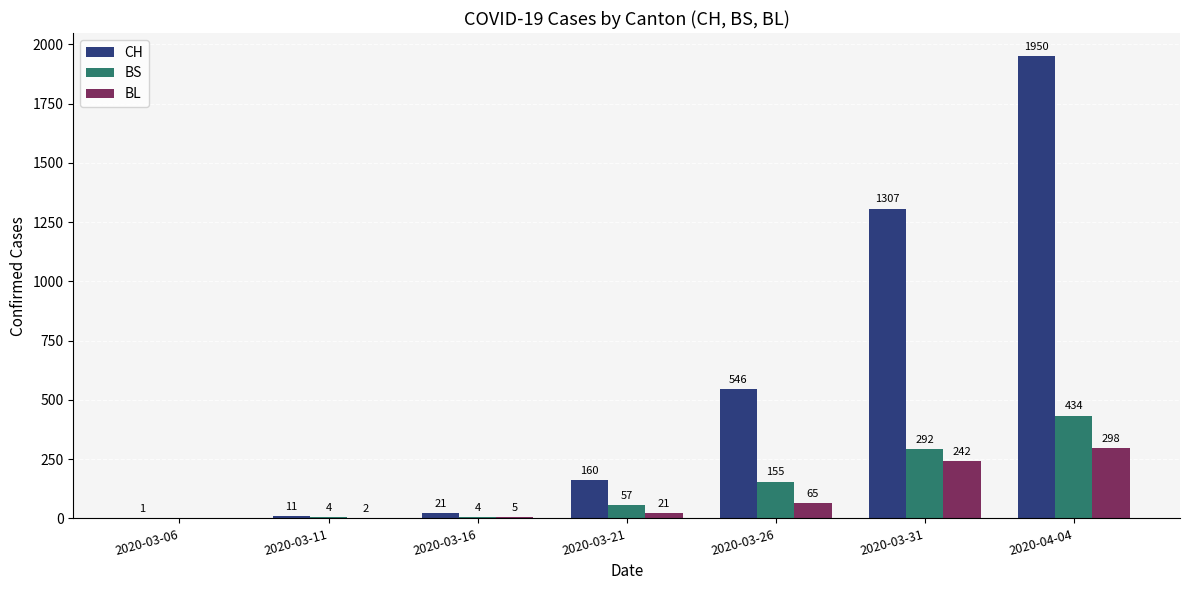

Is it true that BS equals 155 at 2020-03-26?

True